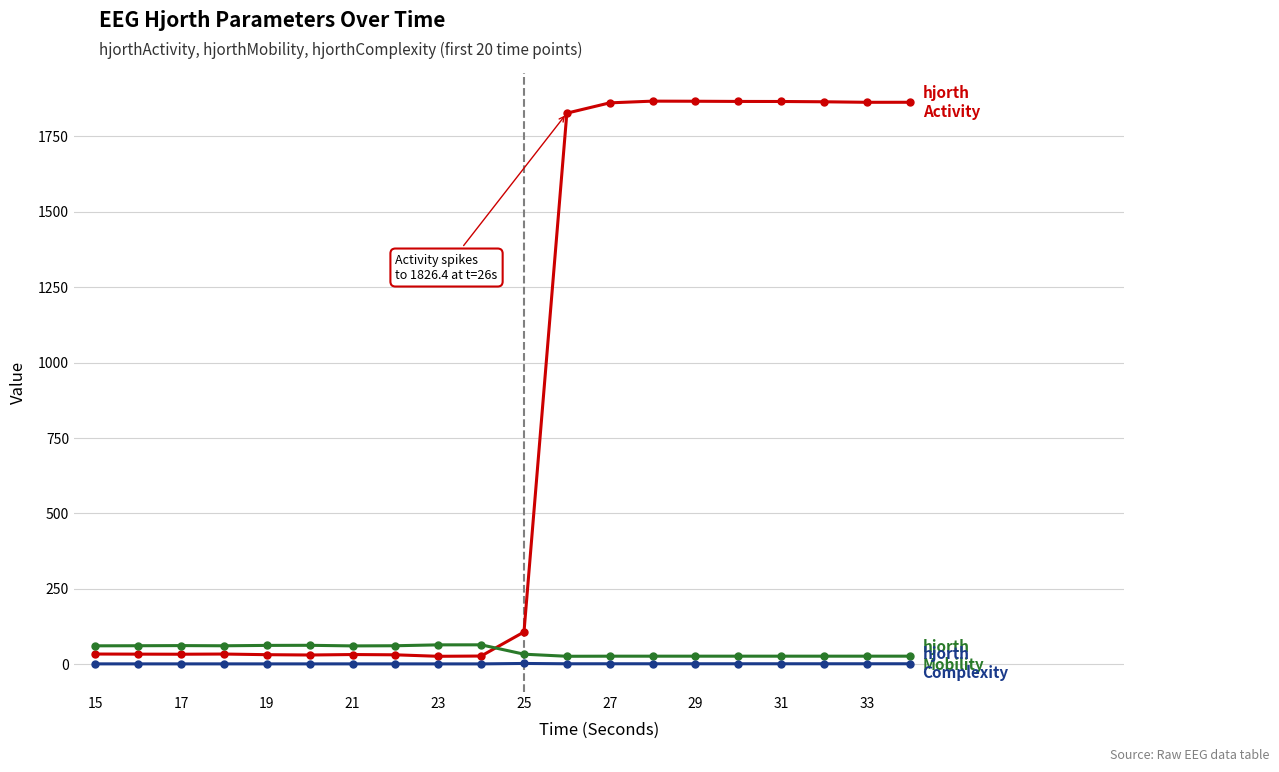

What is the greatest value displayed?

1866.2